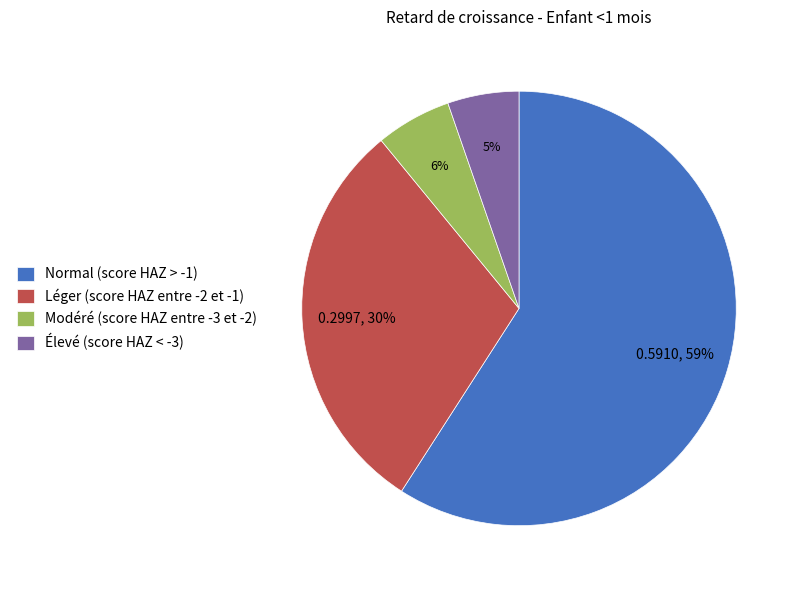

To the nearest percent, what percentage of the pie is Modéré (score HAZ entre -3 et -2)?

6%